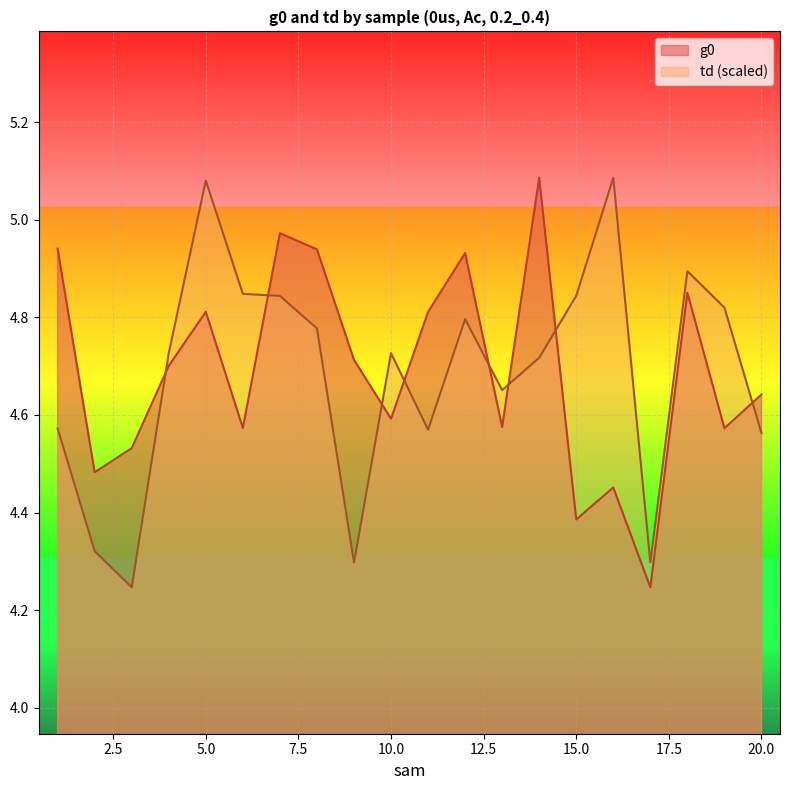

At which label does td reach its minimum?

3